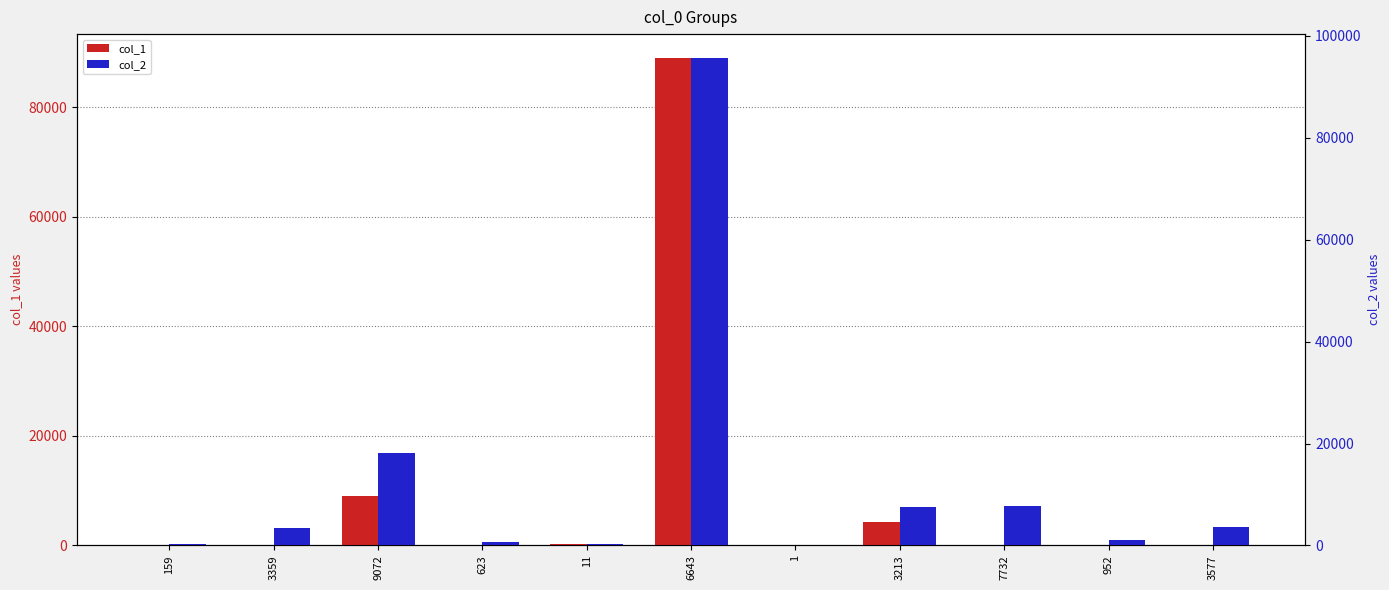

What is the difference between the col_2 values at 7732 and 3577?

4107